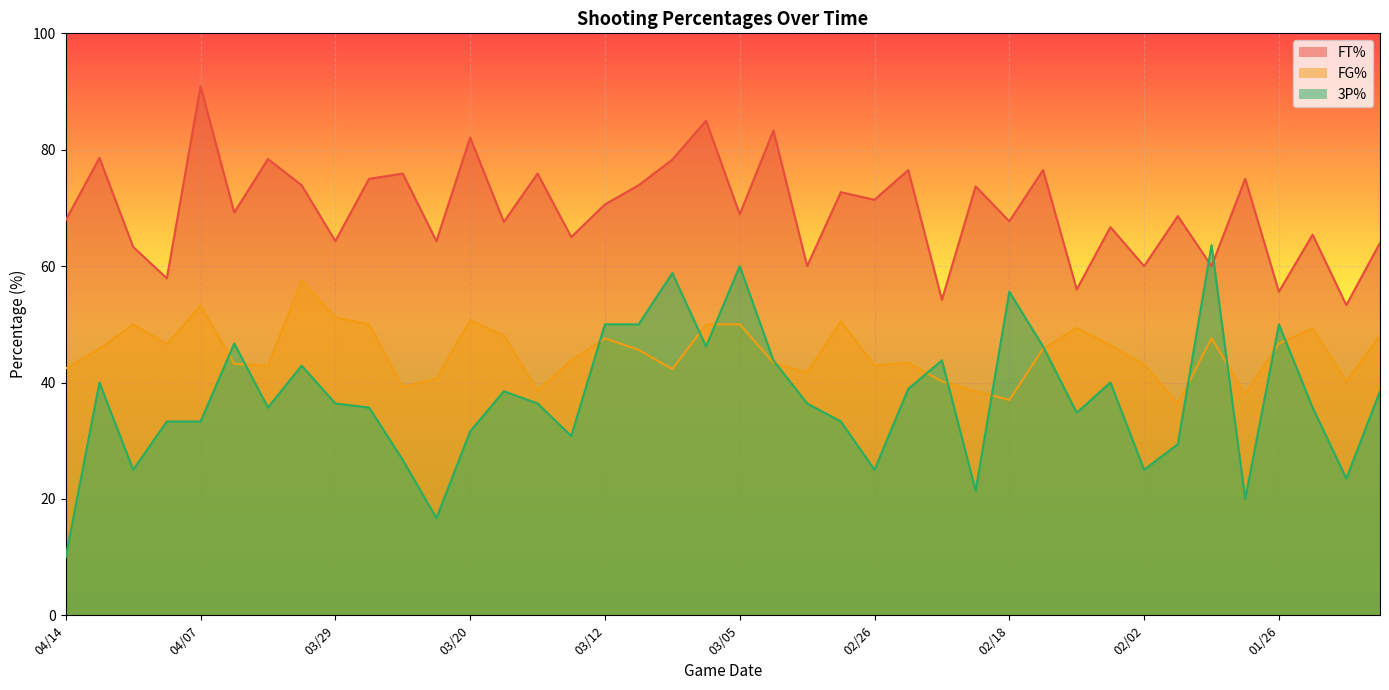

What is the average value of the FG% series?

45.2